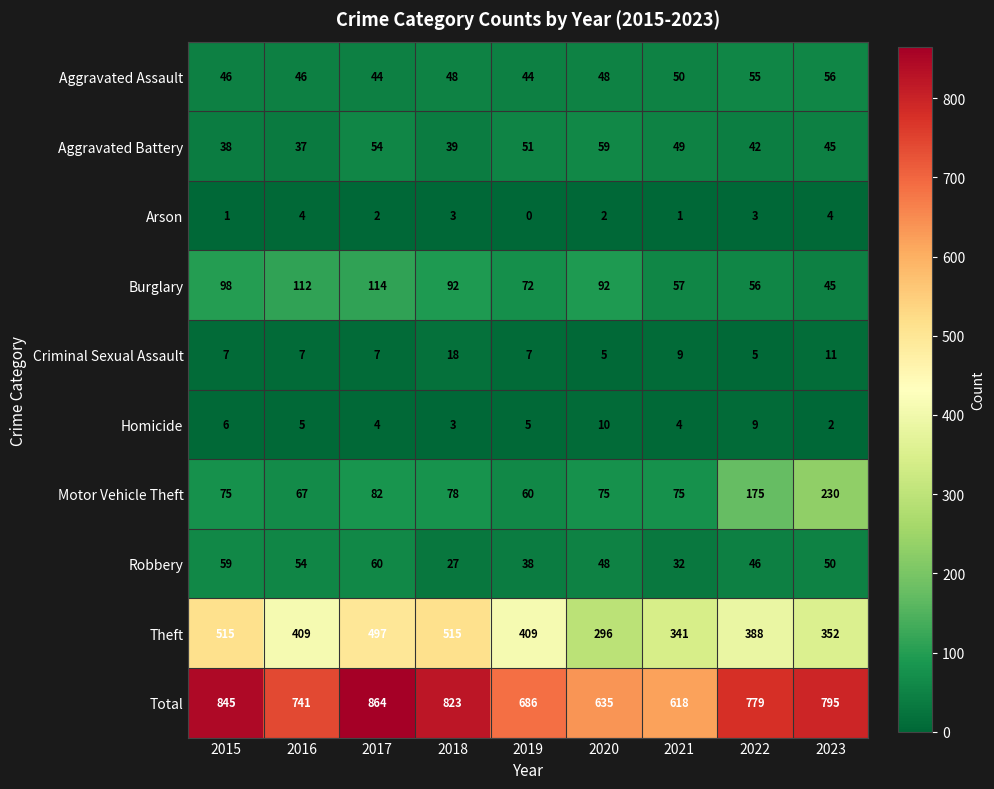

How many Criminal Sexual Assault values are between 7 and 9?

5